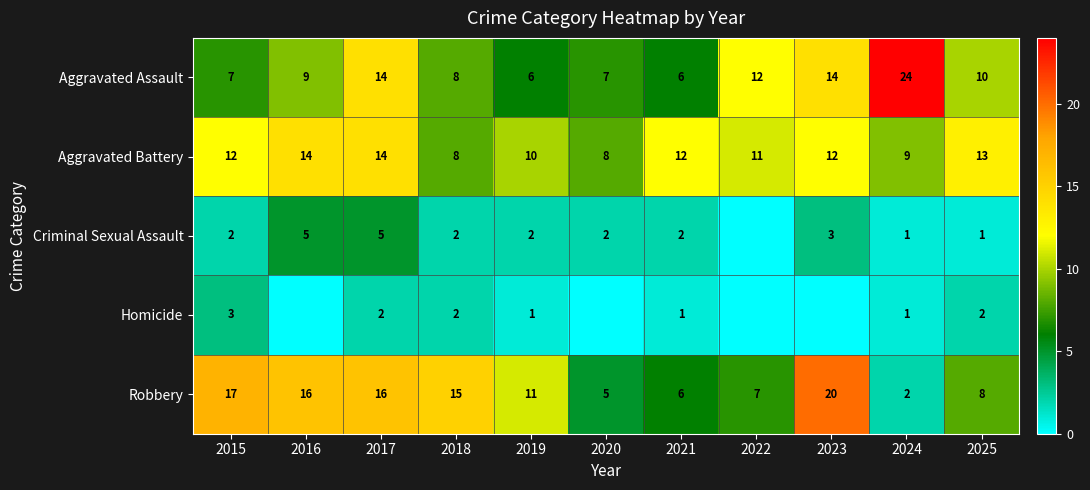

What is the difference between the Robbery values at 2025 and 2019?

3